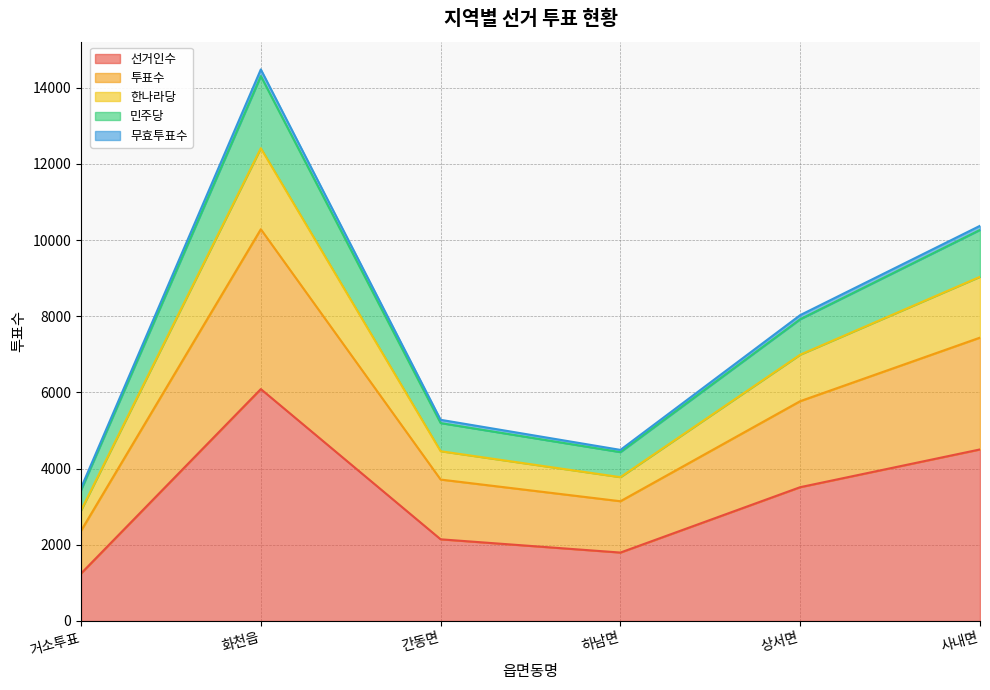

Where is the first local maximum for 민주당?

화천읍